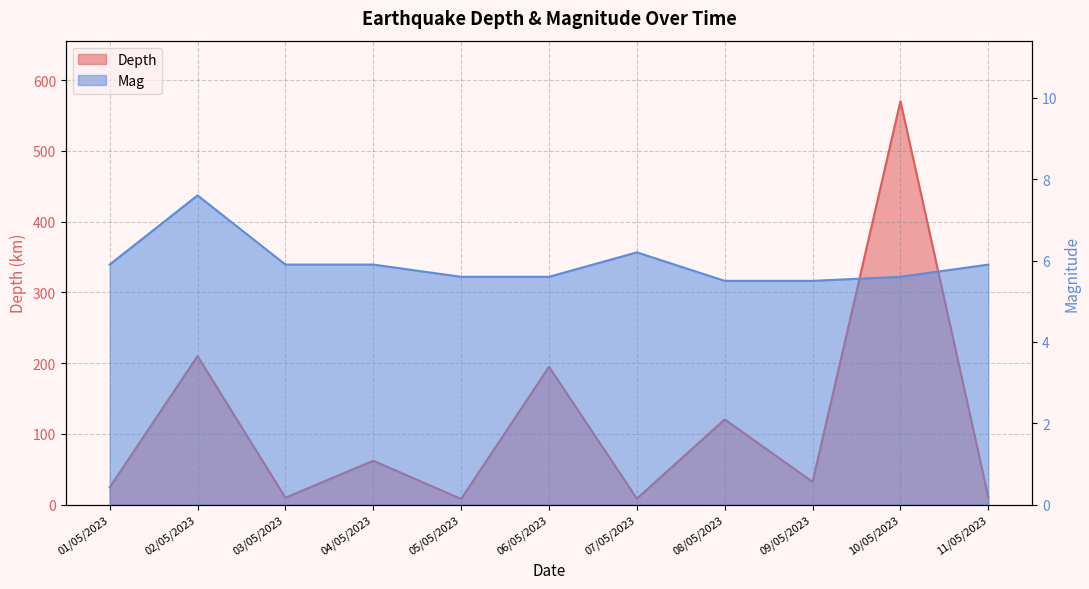

How many values in the Depth series are below 32?

5